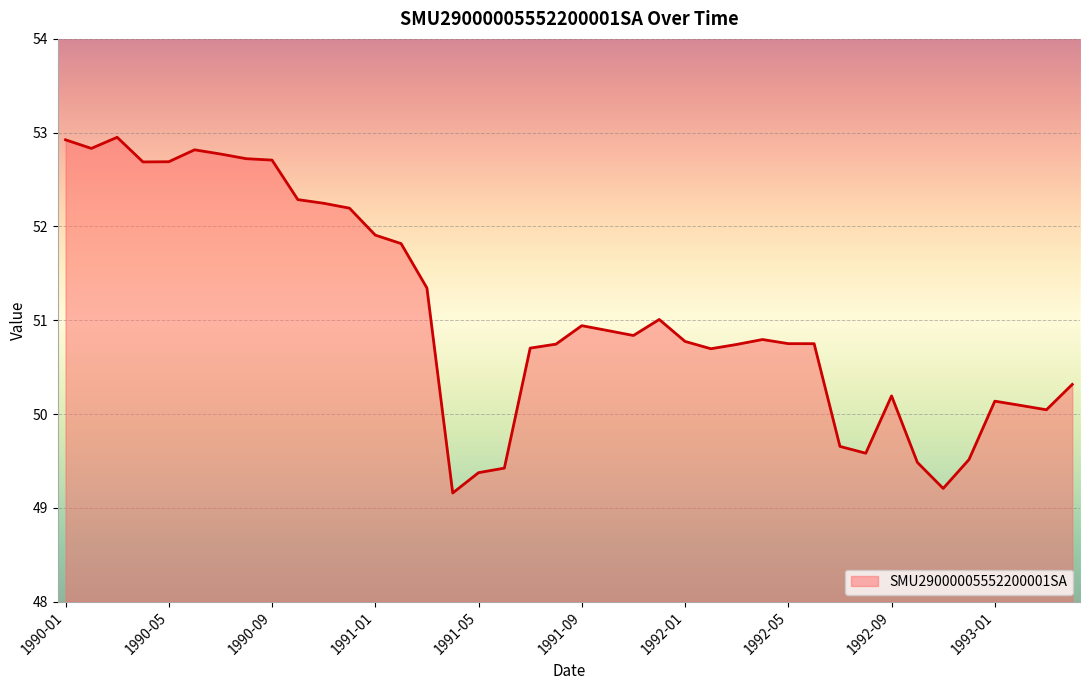

What is the difference between the second highest and second lowest values?

3.7